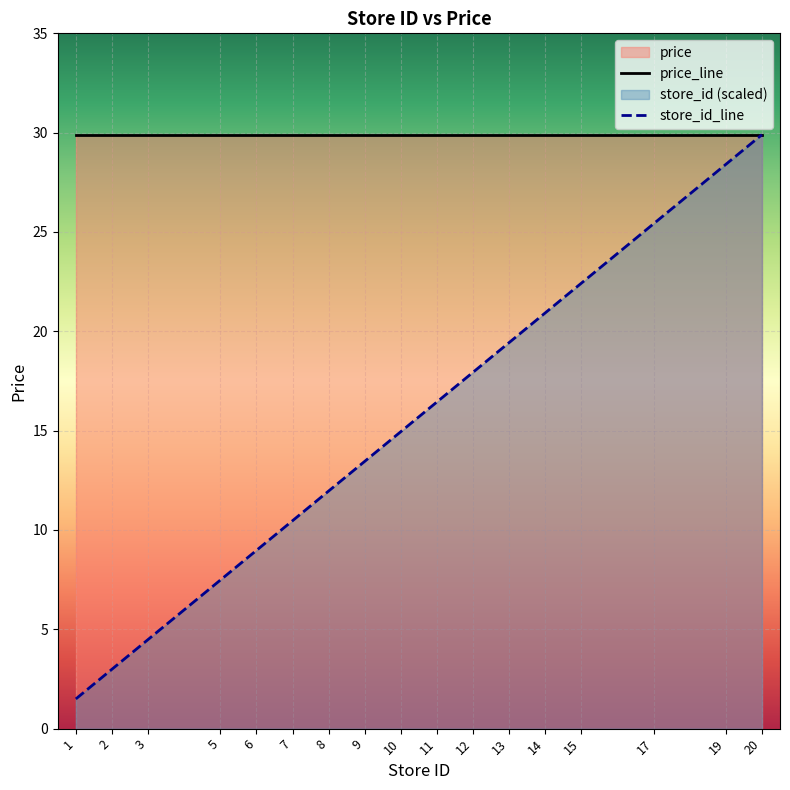

Between 11 and 19, which series saw the biggest shift?

store_id_line